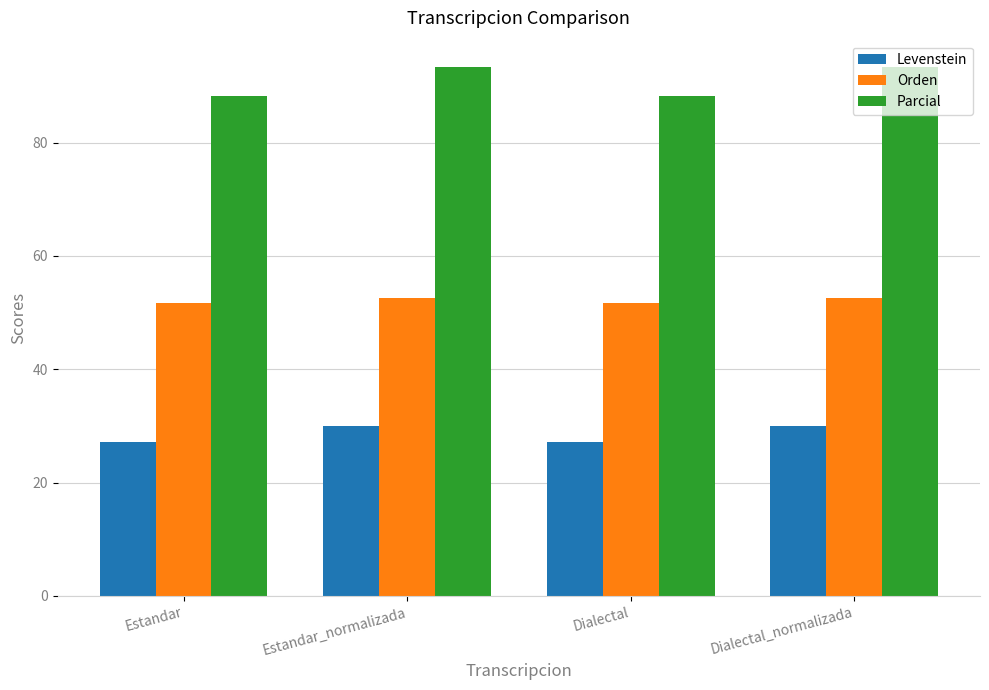

What is the value of the Orden bar at the 2nd from the left?

52.6